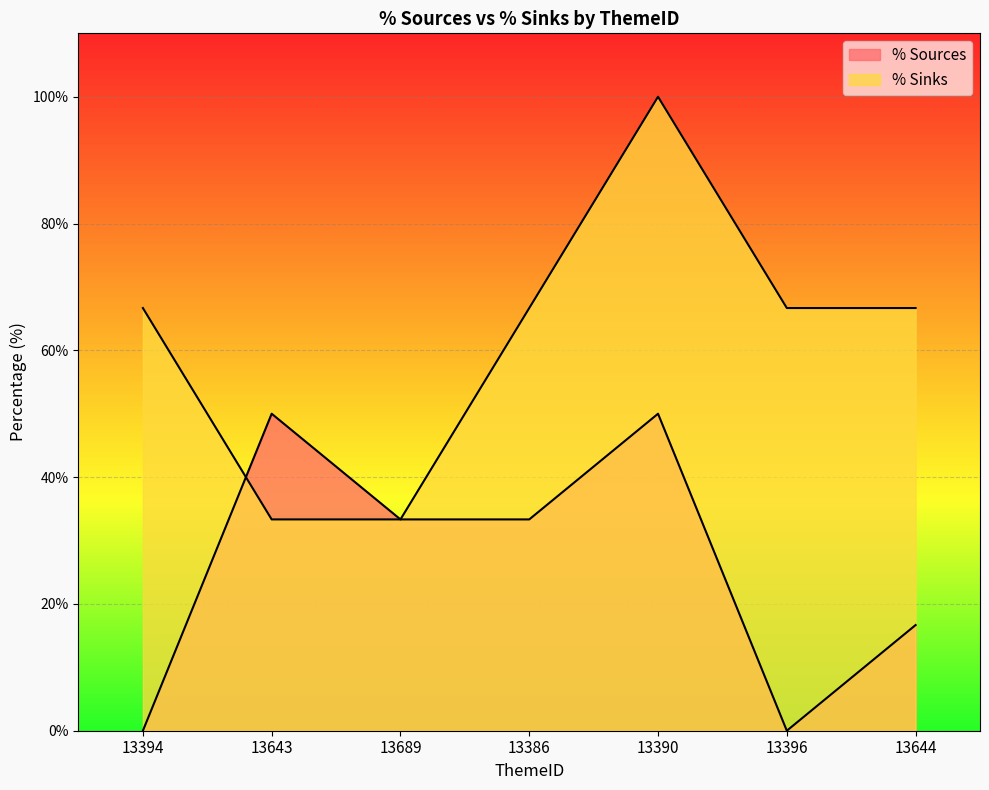

Does the chart display data point markers on the line(s)?

No